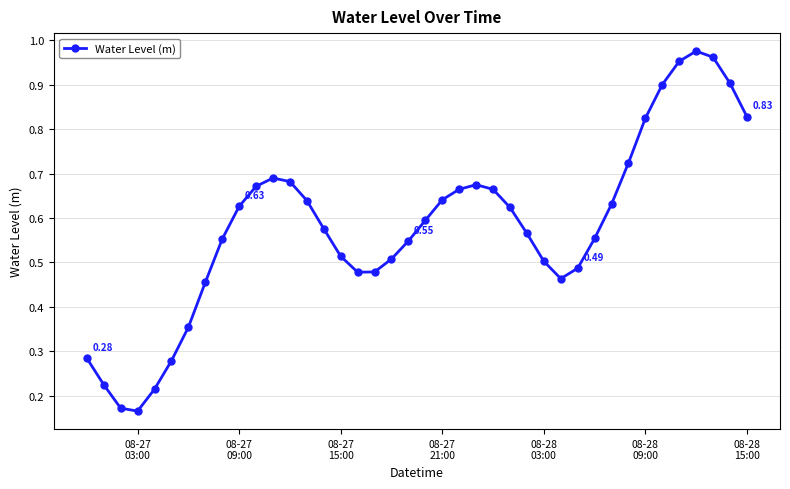

What is the sum of all values?

23.2